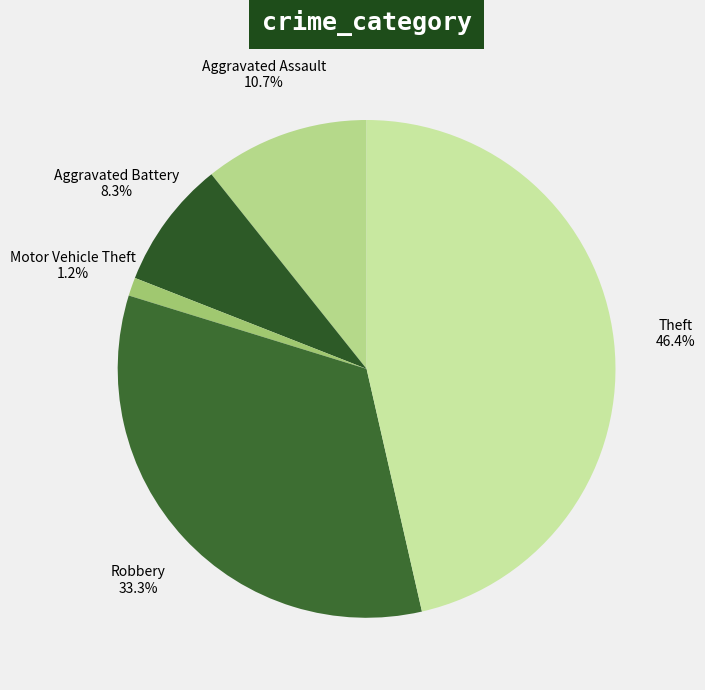

What percentage do Theft and Robbery together represent?

79.8%